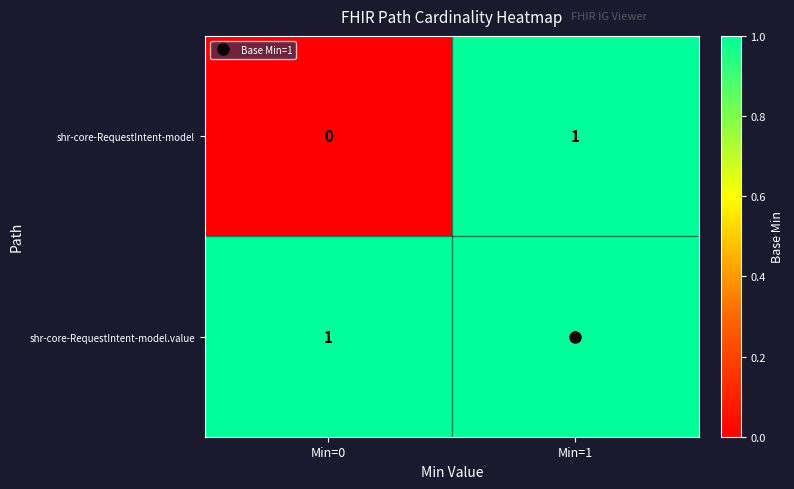

How many categories are shown in the chart?

2